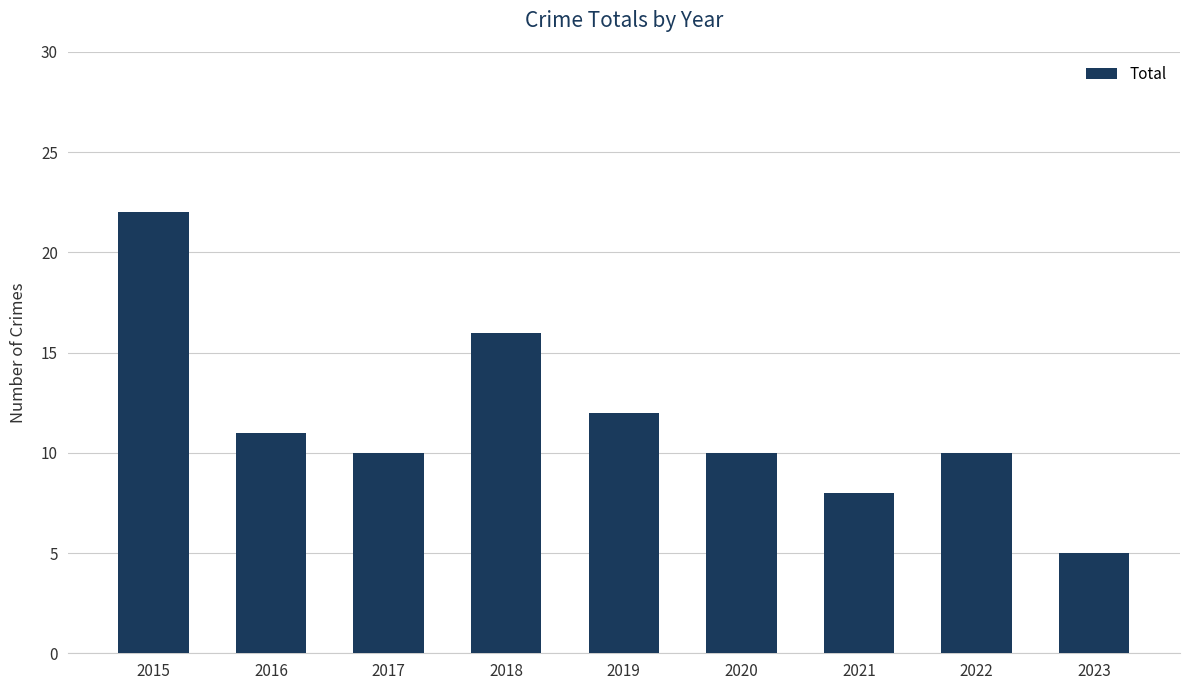

Count the number of categories in the chart.

9